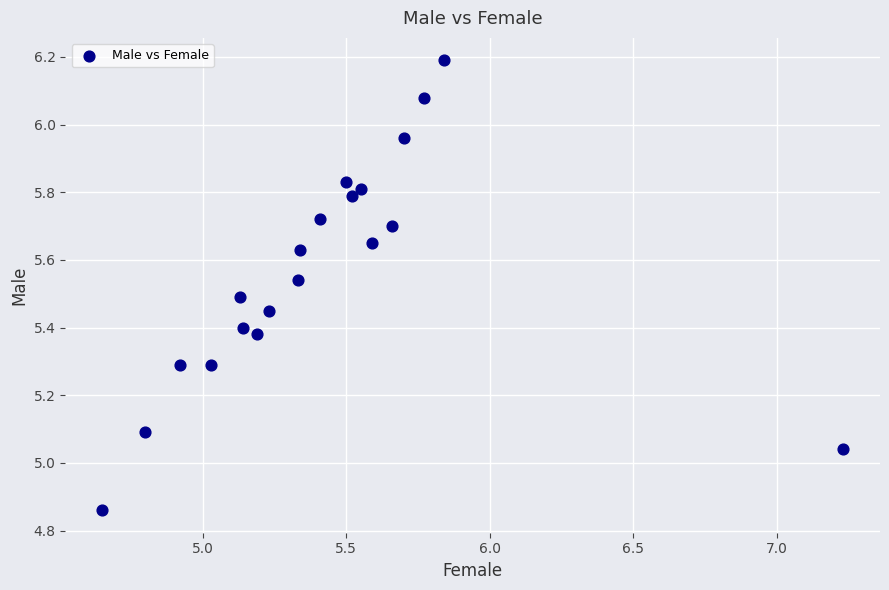

What is the range of X values (max minus min)?

2.6